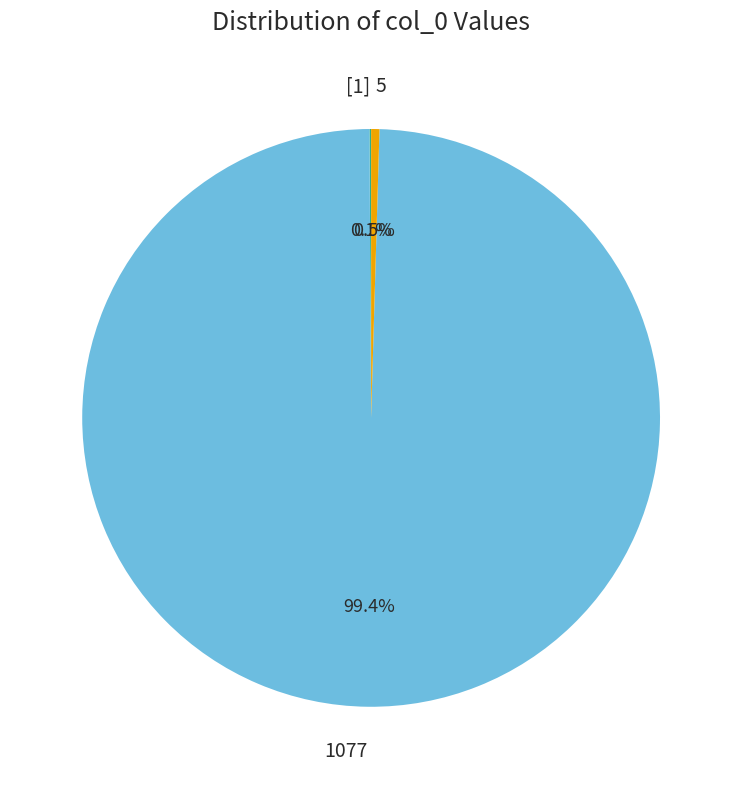

Which category has the biggest portion of the pie?

1077